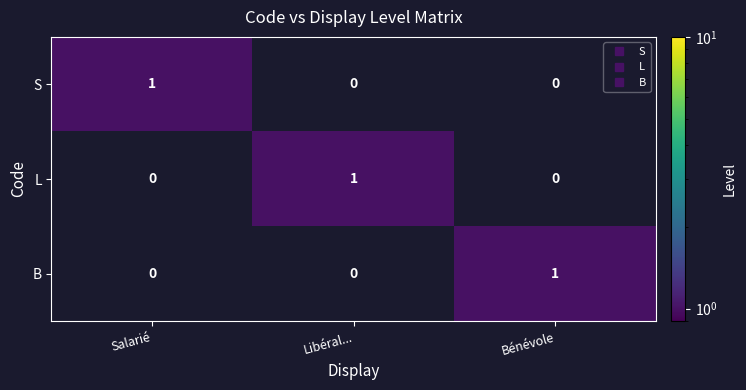

At which label does L reach its peak?

Libéral...